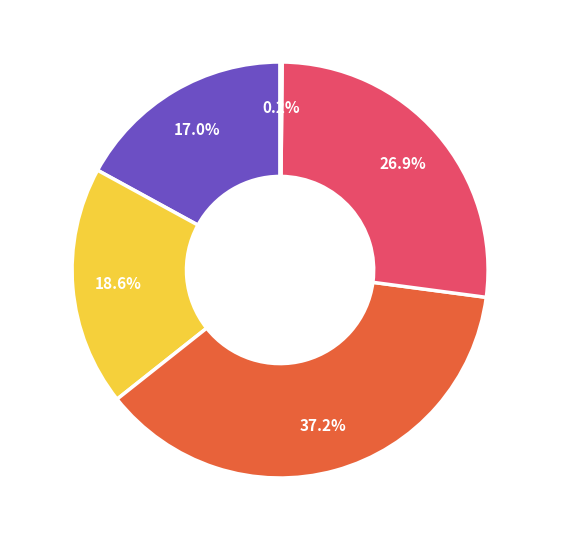

Between MAPE and MSE, which is larger?

MAPE